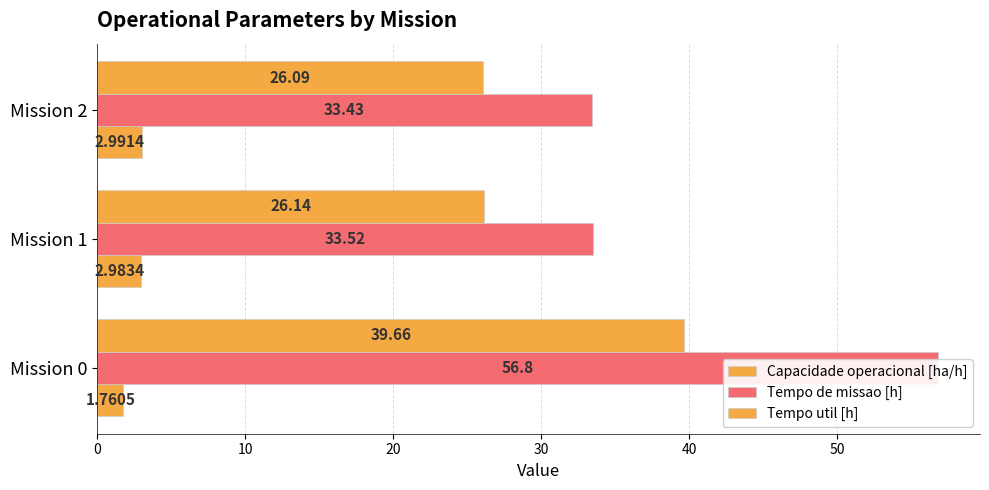

Between Mission 2 and Mission 0, which is larger?

Mission 2